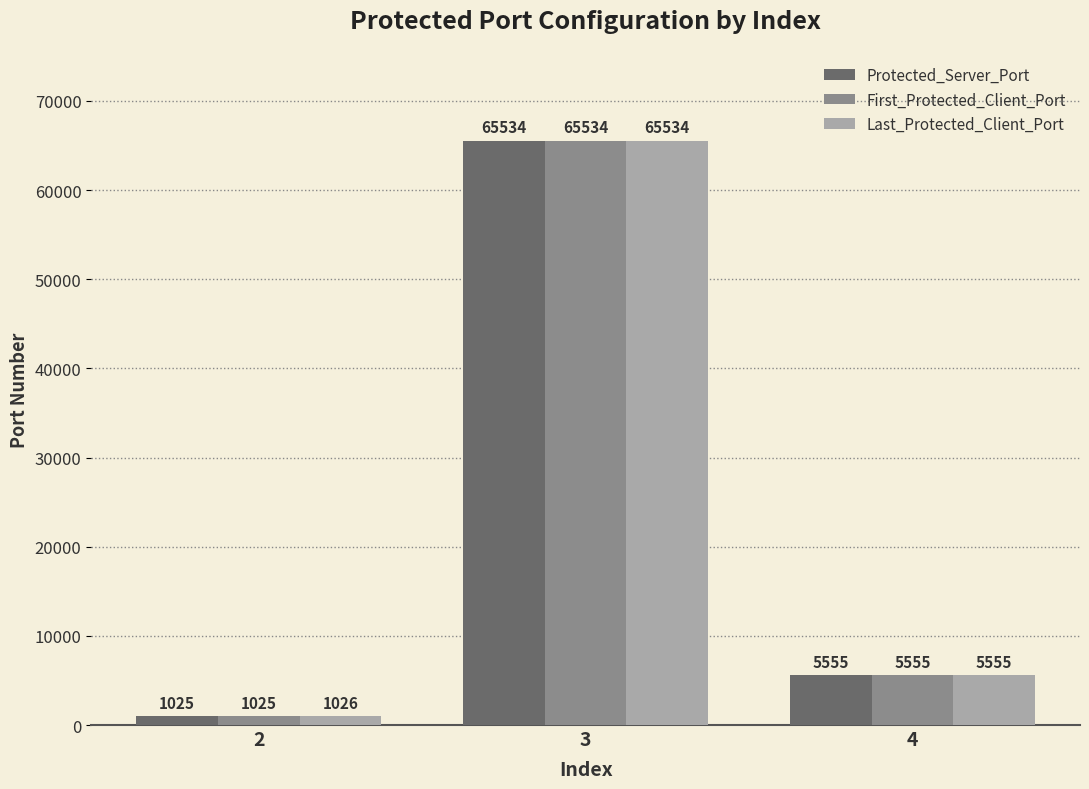

What is the total value across all series at 3?

196602